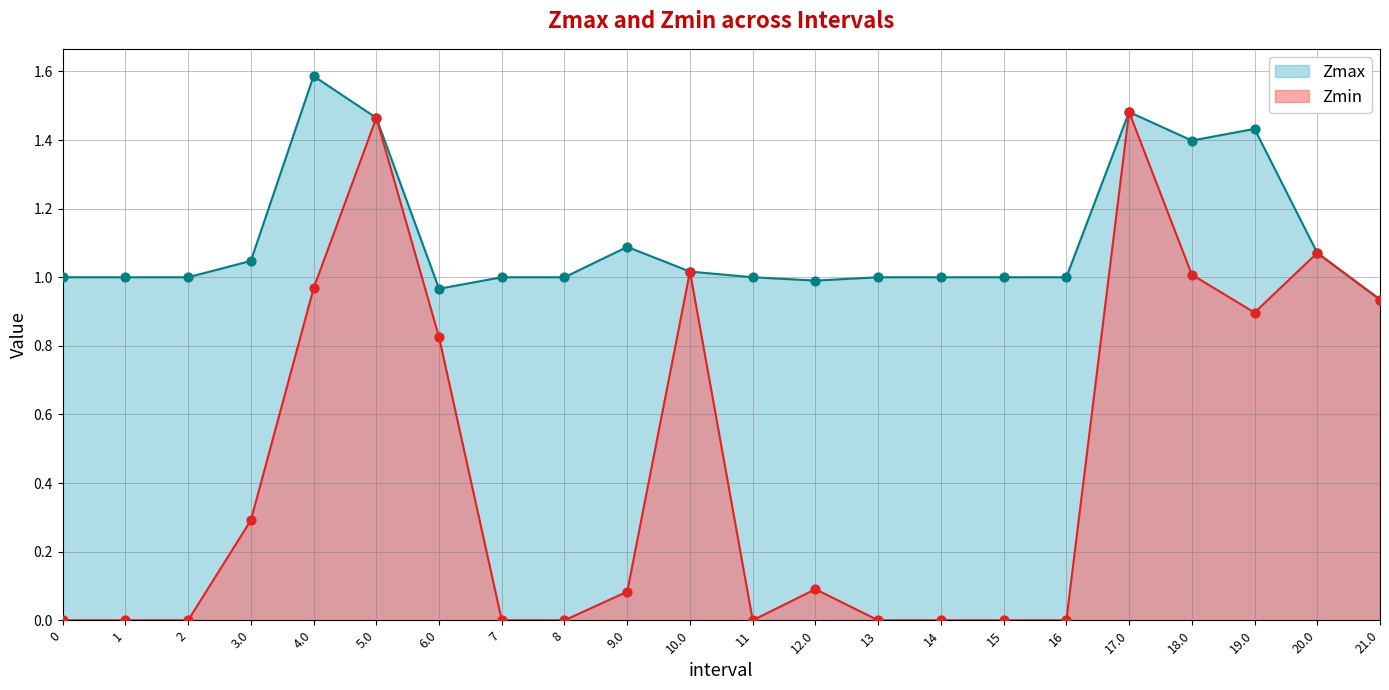

Which series has the largest Y range (max minus min)?

Zmin